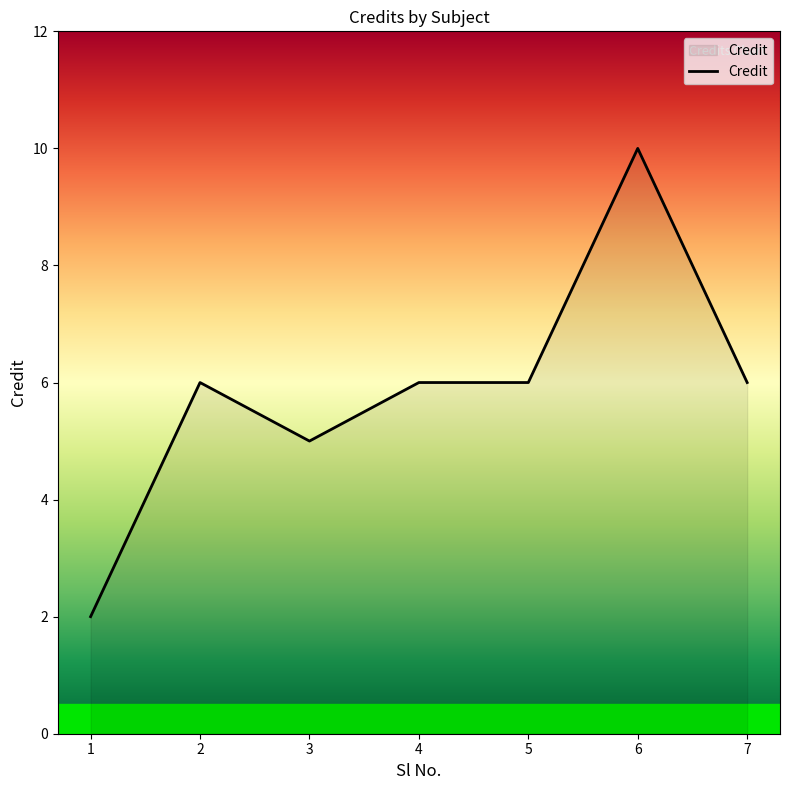

What is the difference between the maximum and minimum values?

8